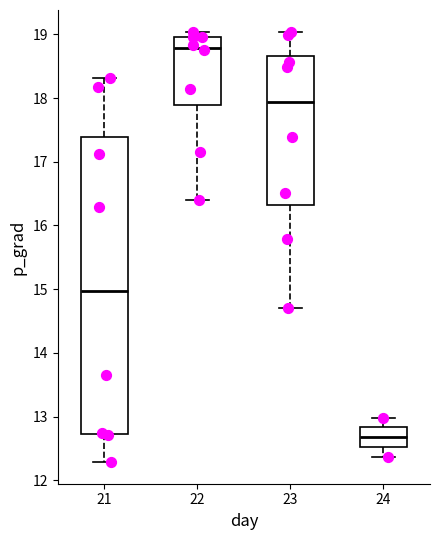

Which box is the tallest, from its lower edge to its upper edge?

21